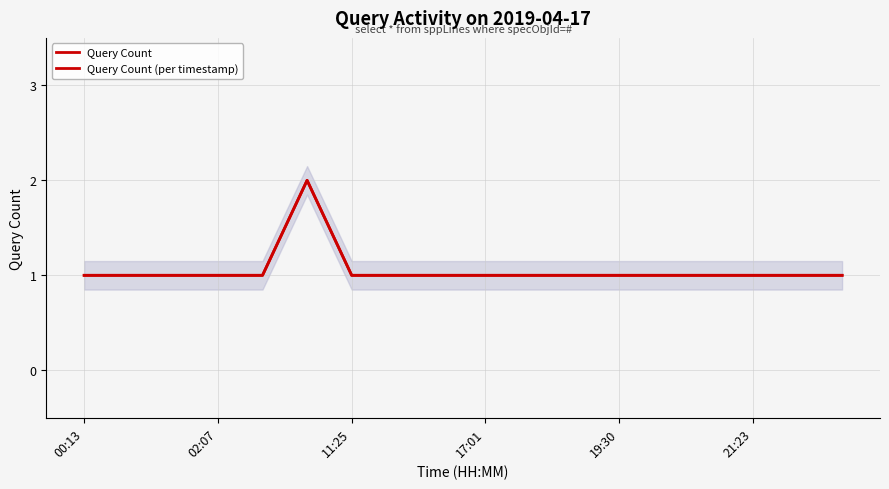

Between 10 and 12, which series saw the biggest shift?

Query Count